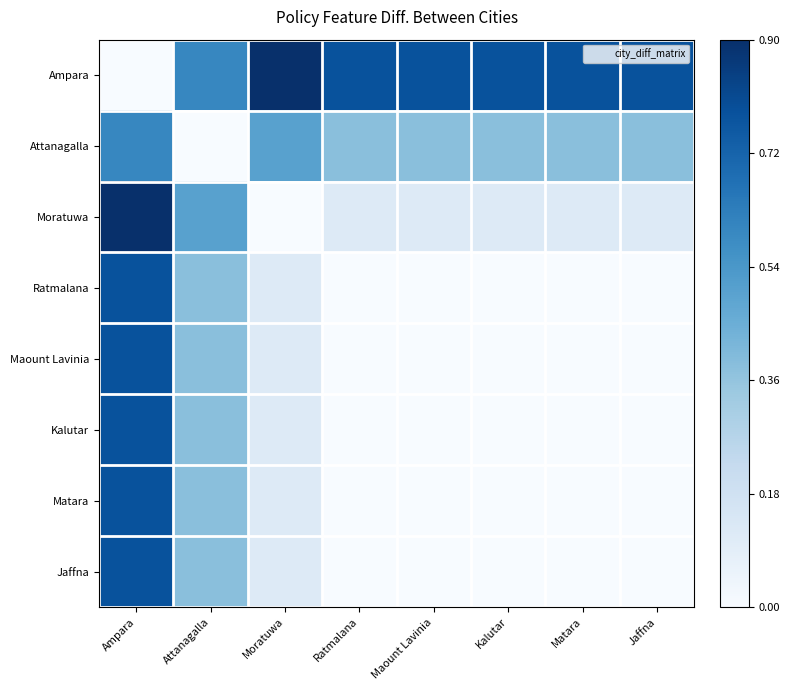

Reading right to left, list all the values displayed in this chart.

Ampara: Jaffna=0.8	Matara=0.8	Kalutar=0.8	Maount Lavinia=0.8	Ratmalana=0.8	Moratuwa=0.9	Attanagalla=0.6	Ampara=0.0
Attanagalla: Jaffna=0.4	Matara=0.4	Kalutar=0.4	Maount Lavinia=0.4	Ratmalana=0.4	Moratuwa=0.5	Attanagalla=0.0	Ampara=0.6
Moratuwa: Jaffna=0.1	Matara=0.1	Kalutar=0.1	Maount Lavinia=0.1	Ratmalana=0.1	Moratuwa=0.0	Attanagalla=0.5	Ampara=0.9
Ratmalana: Jaffna=0.0	Matara=0.0	Kalutar=0.0	Maount Lavinia=0.0	Ratmalana=0.0	Moratuwa=0.1	Attanagalla=0.4	Ampara=0.8
Maount Lavinia: Jaffna=0.0	Matara=0.0	Kalutar=0.0	Maount Lavinia=0.0	Ratmalana=0.0	Moratuwa=0.1	Attanagalla=0.4	Ampara=0.8
Kalutar: Jaffna=0.0	Matara=0.0	Kalutar=0.0	Maount Lavinia=0.0	Ratmalana=0.0	Moratuwa=0.1	Attanagalla=0.4	Ampara=0.8
Matara: Jaffna=0.0	Matara=0.0	Kalutar=0.0	Maount Lavinia=0.0	Ratmalana=0.0	Moratuwa=0.1	Attanagalla=0.4	Ampara=0.8
Jaffna: Jaffna=0.0	Matara=0.0	Kalutar=0.0	Maount Lavinia=0.0	Ratmalana=0.0	Moratuwa=0.1	Attanagalla=0.4	Ampara=0.8